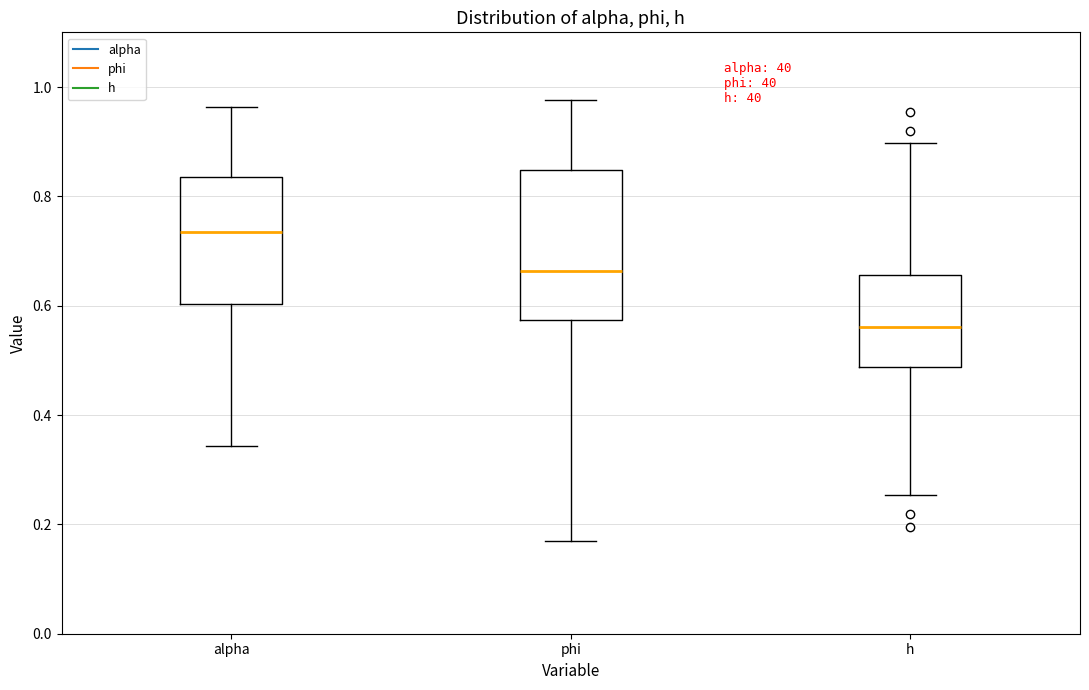

Reading left to right, transcribe this box plot: for each box, give where its median line is, the range the box spans, and where its two whiskers end, as read against the y-axis. The values are not printed on the chart, so give them approximately, as read against the axis.

alpha: median 0.74, box 0.60 to 0.84, whiskers 0.34 to 0.96
phi: median 0.66, box 0.58 to 0.84, whiskers 0.18 to 0.98
h: median 0.56, box 0.48 to 0.66, whiskers 0.26 to 0.90